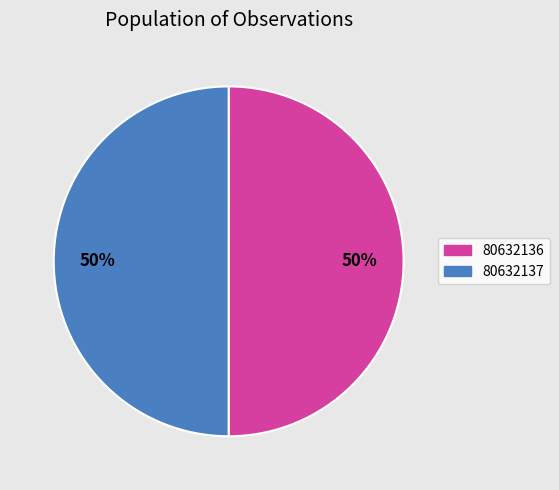

True or false: 80632136 accounts for 50% of the total.

True